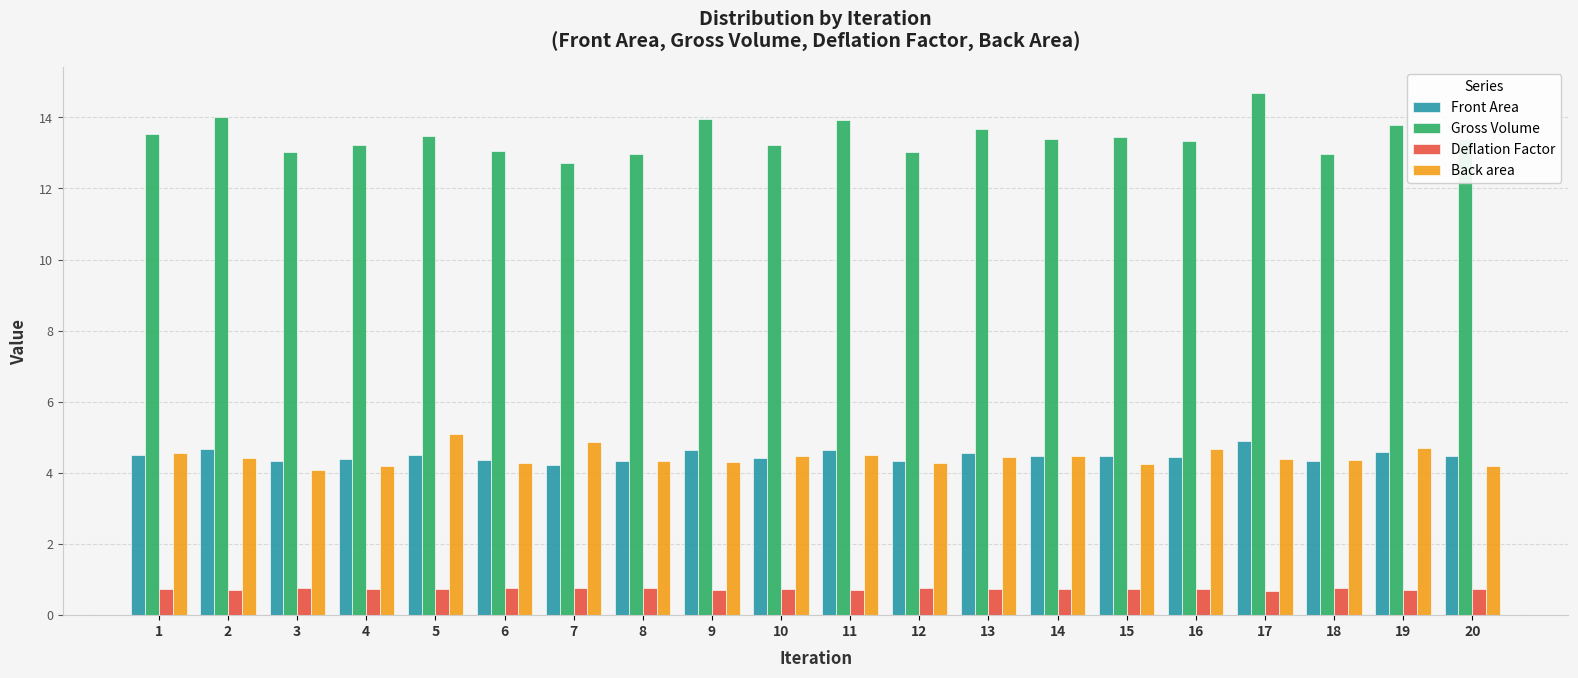

Which series has the largest range (max minus min)?

Gross Volume